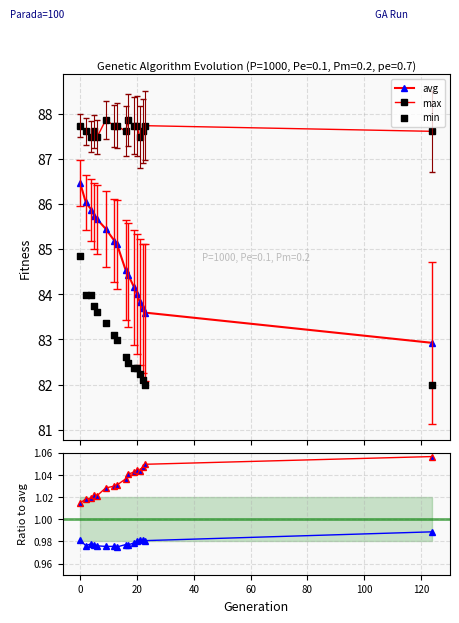

Which series has the largest total across all categories?

max